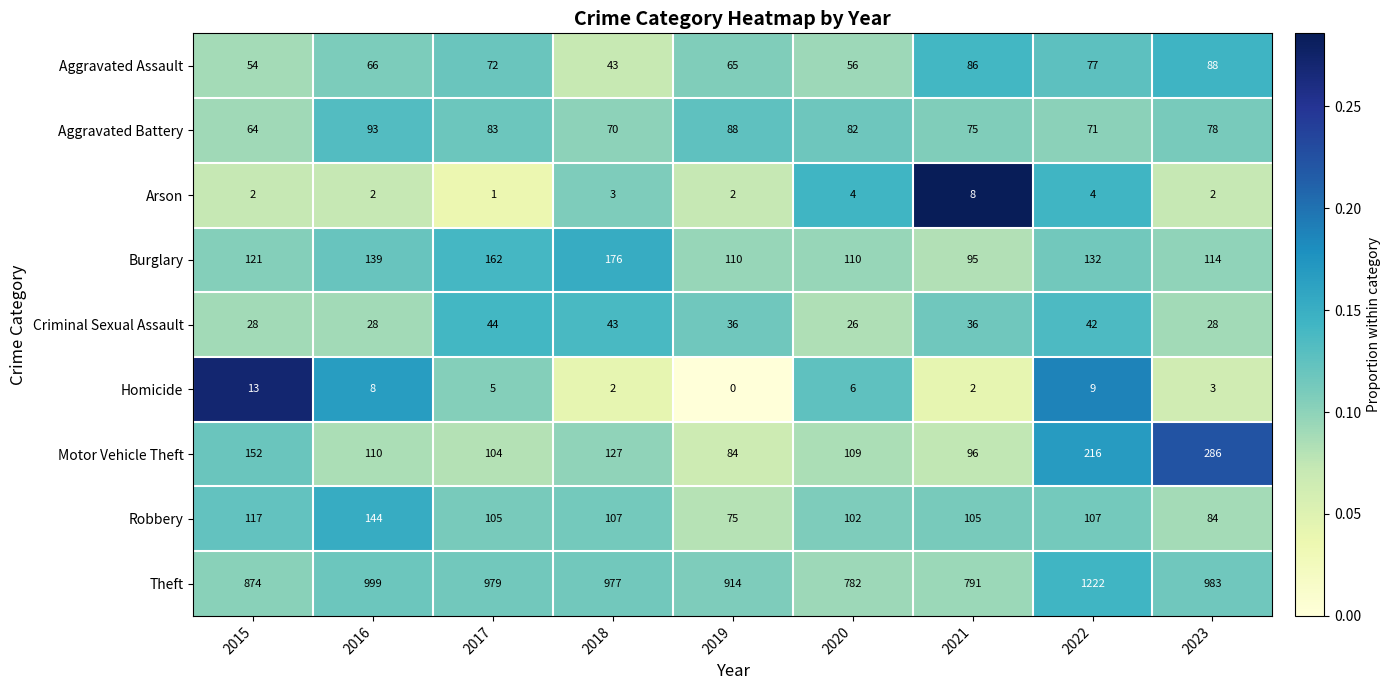

What is the difference between the maximum and minimum values in the Motor Vehicle Theft series?

202